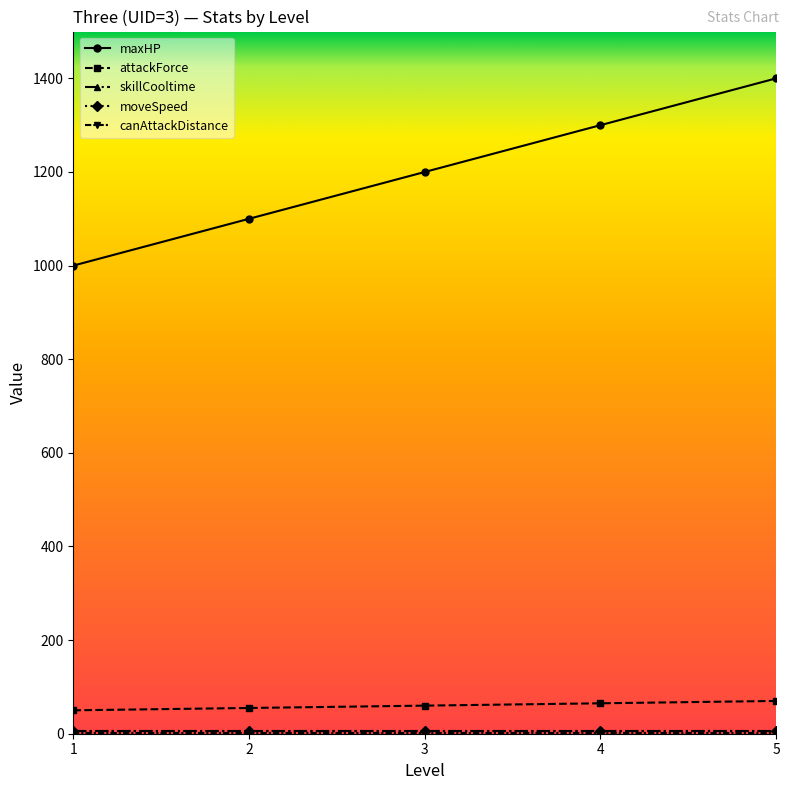

True or false: canAttackDistance has more than 2 interior local peaks.

False